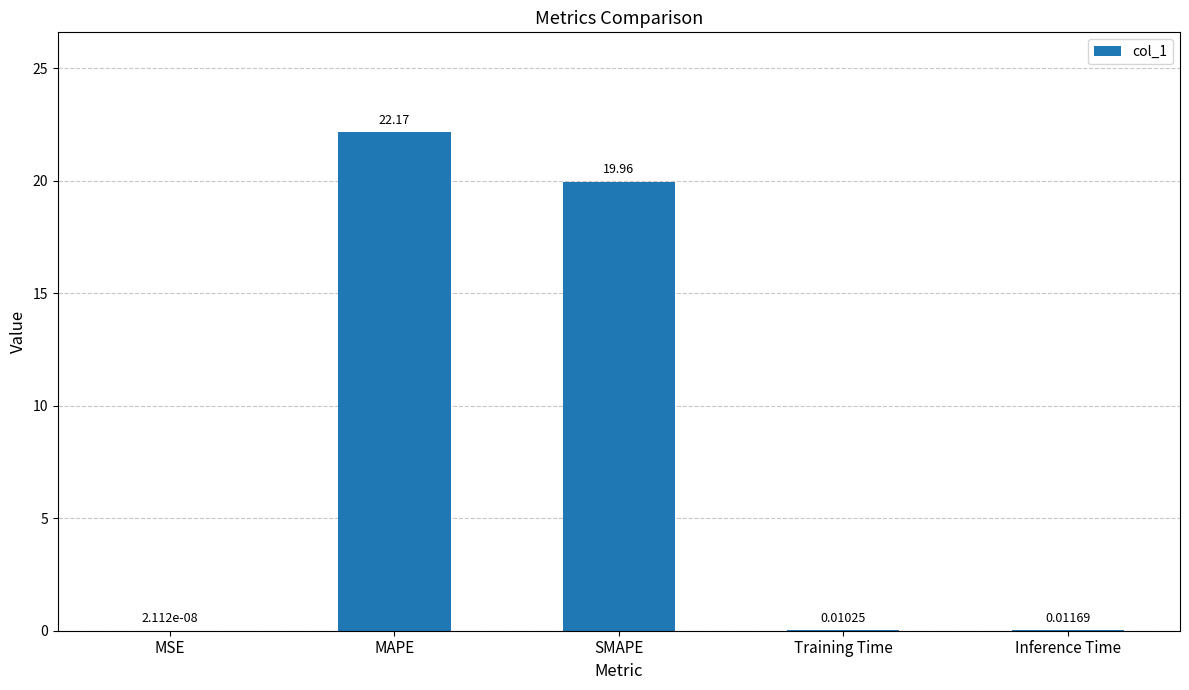

Approximately how many times larger is the value at MAPE compared to SMAPE?

1.1